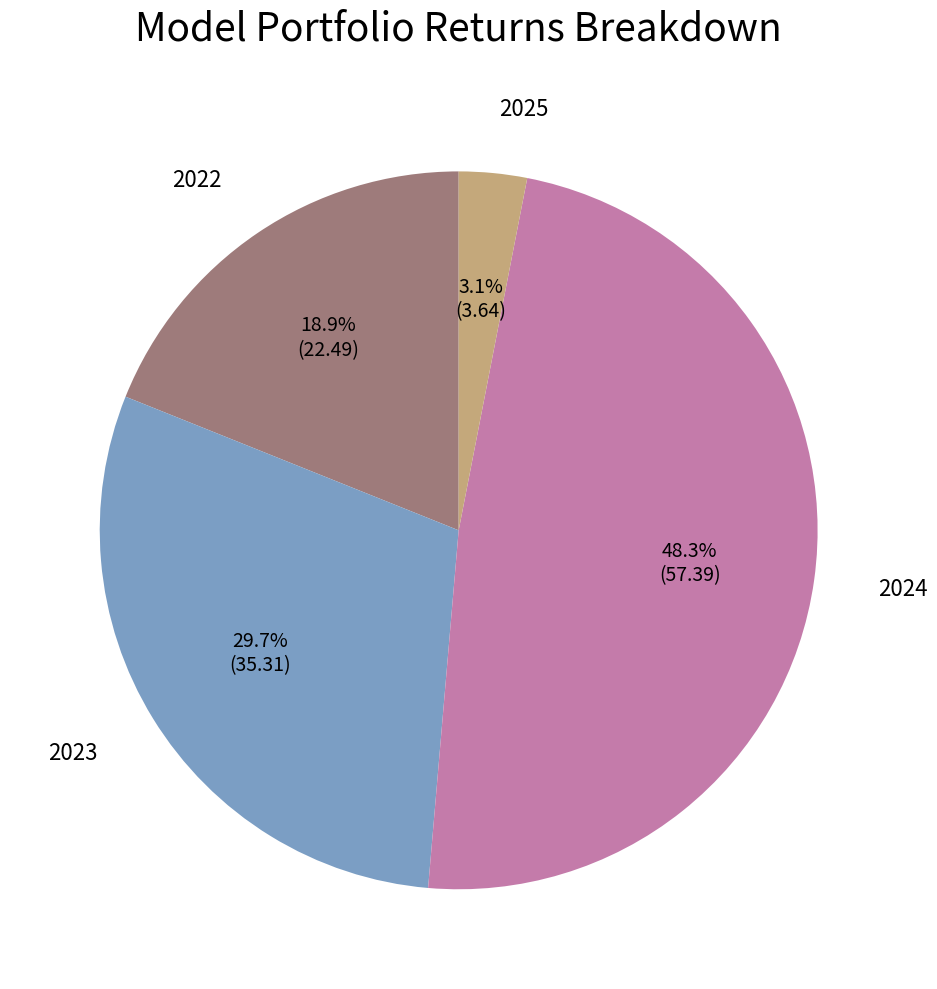

To the nearest percent, what is the average slice percentage?

25%